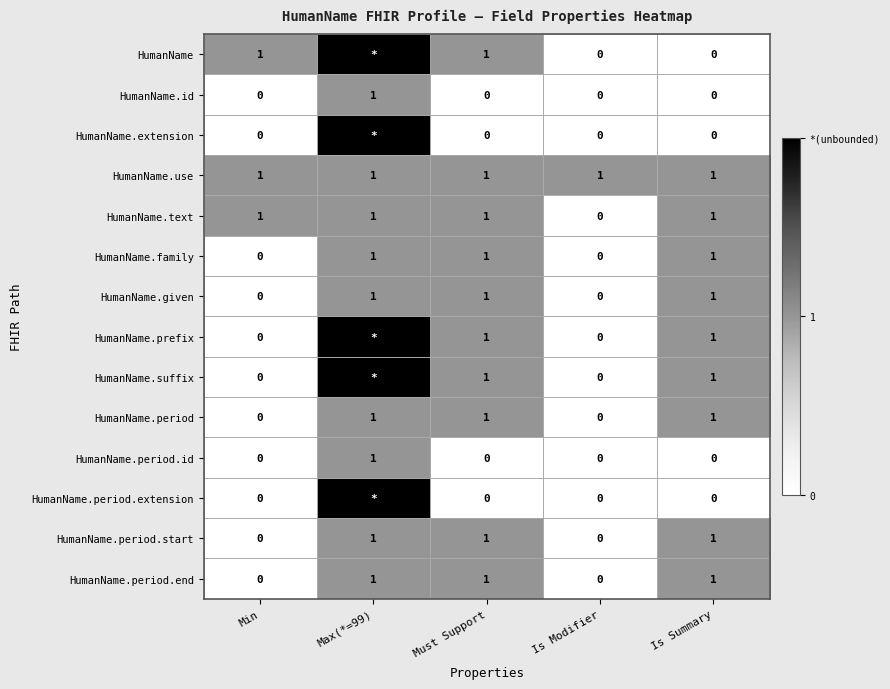

What is the sum of all HumanName.given values?

3